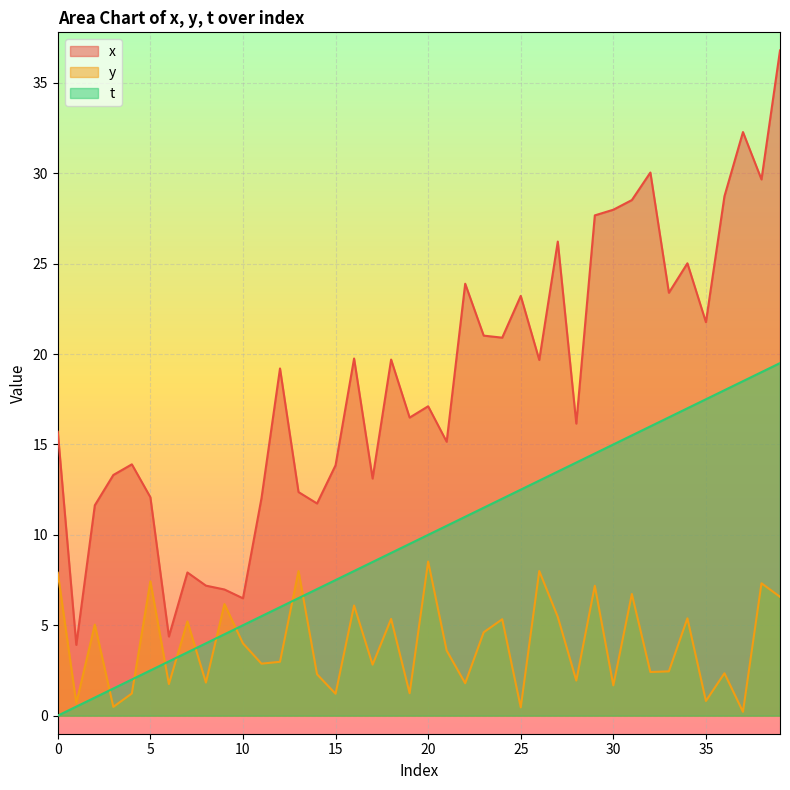

True or false: x and y cross at least once.

False